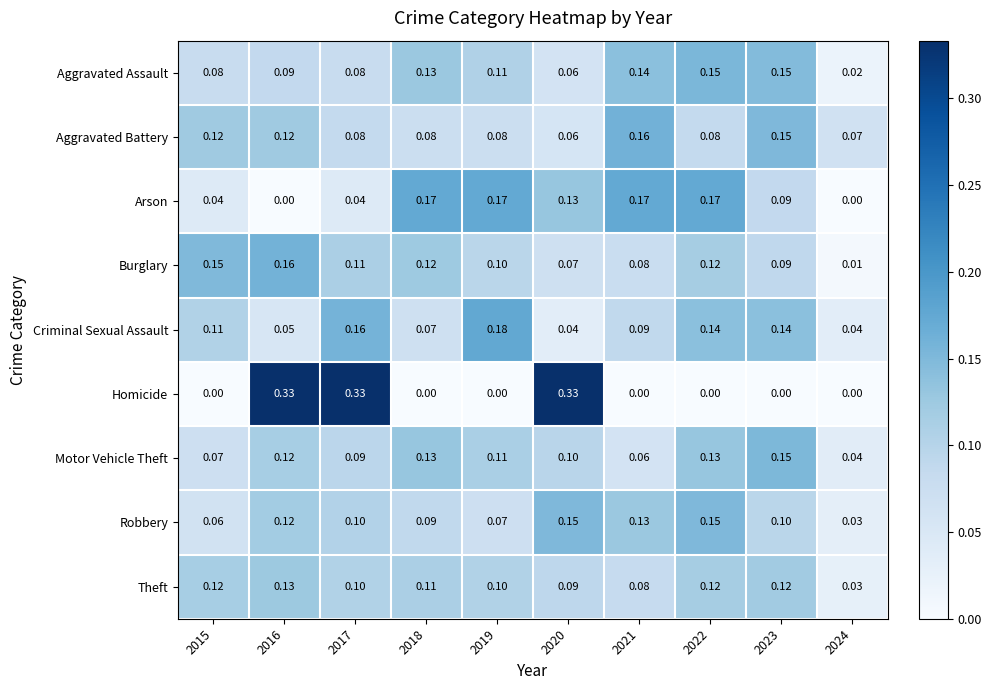

Which series changed the most between 2017 and 2019?

Homicide